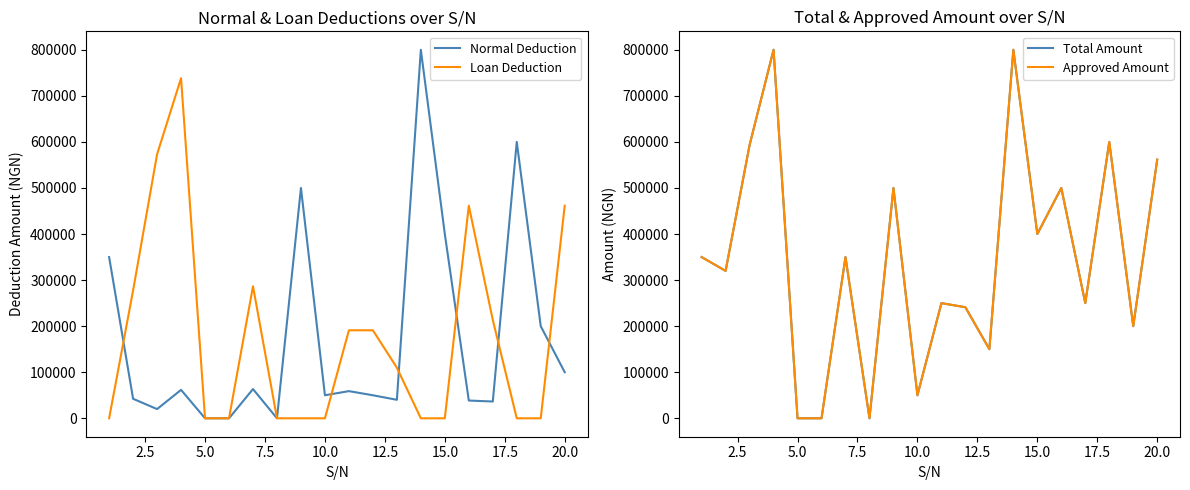

What is the highest value of the Loan Deduction series?

738292.8